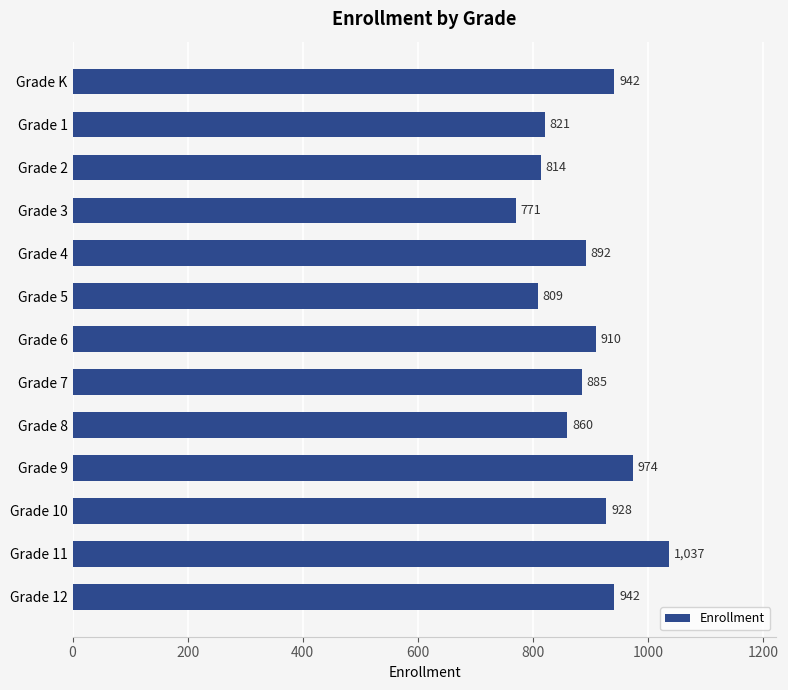

What is the label of the 2nd bar from the top?

Grade 1